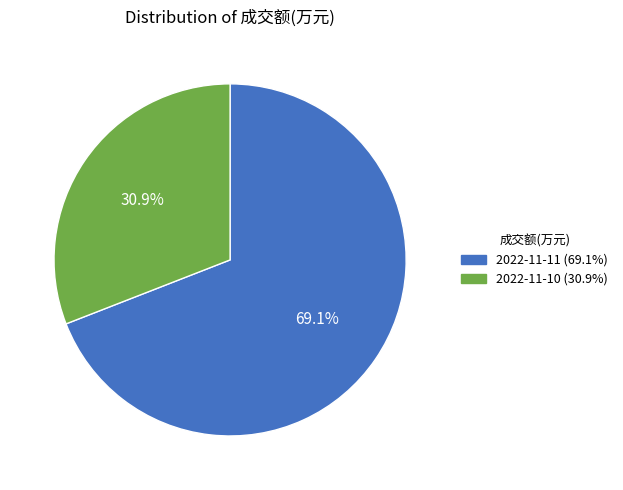

What percentage is the 2022-11-11 slice, to the nearest percent?

69%